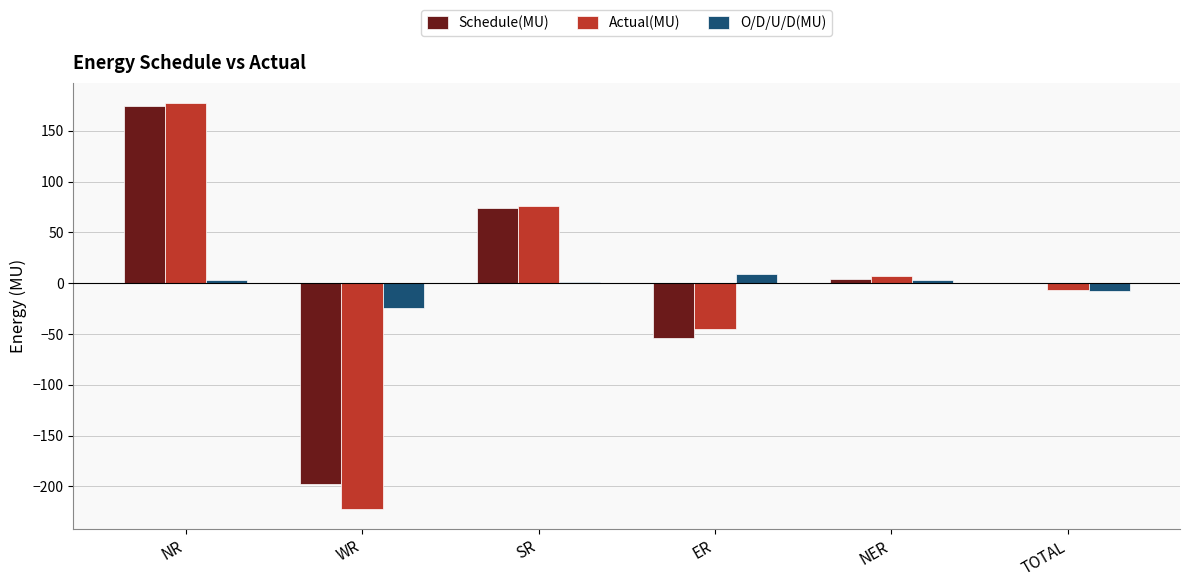

What is the total value across all series at TOTAL?

-14.0